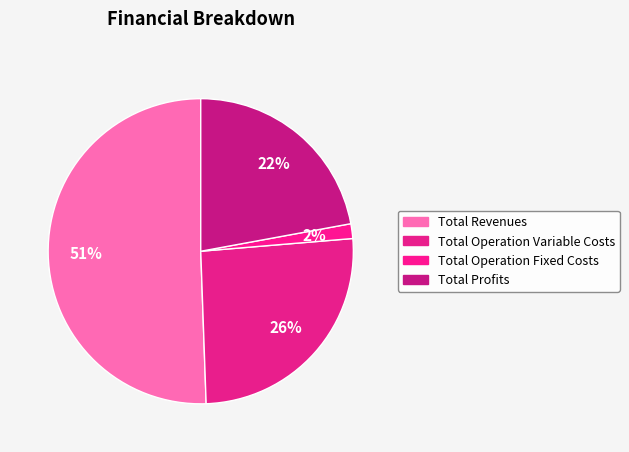

Does any single category account for the majority?

Yes